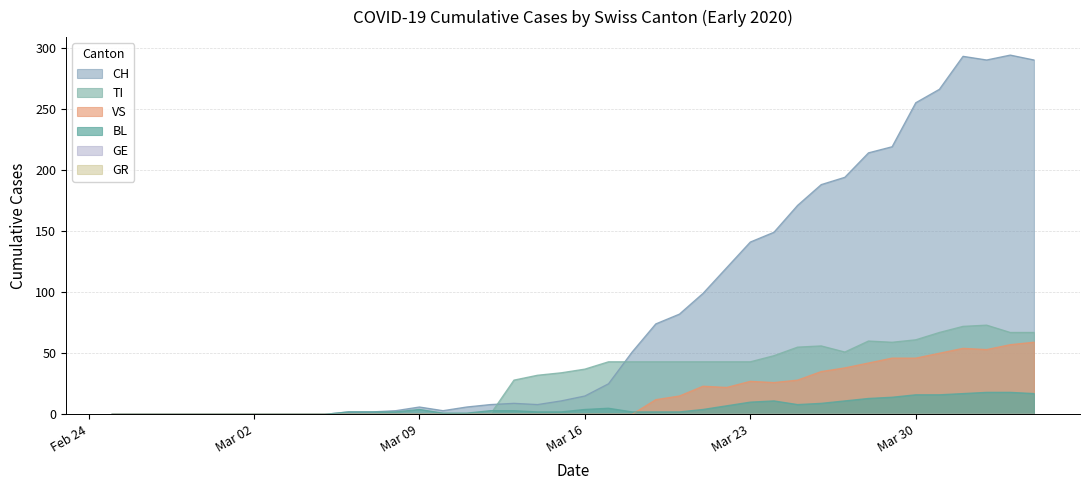

True or false: VS and CH cross at least once.

False